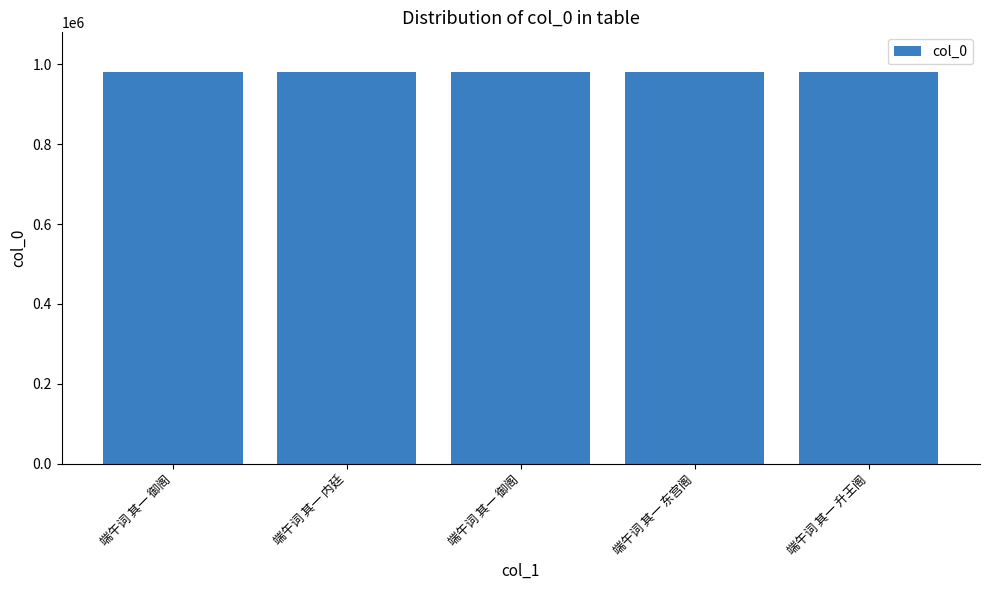

What is the value of the 5th bar from the left?

981192